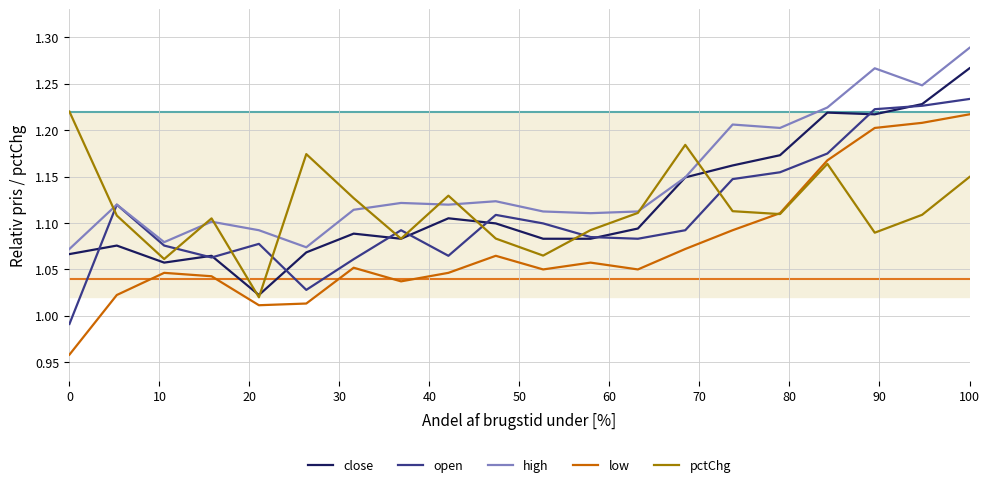

How many intersections are there between open and pctChg?

9